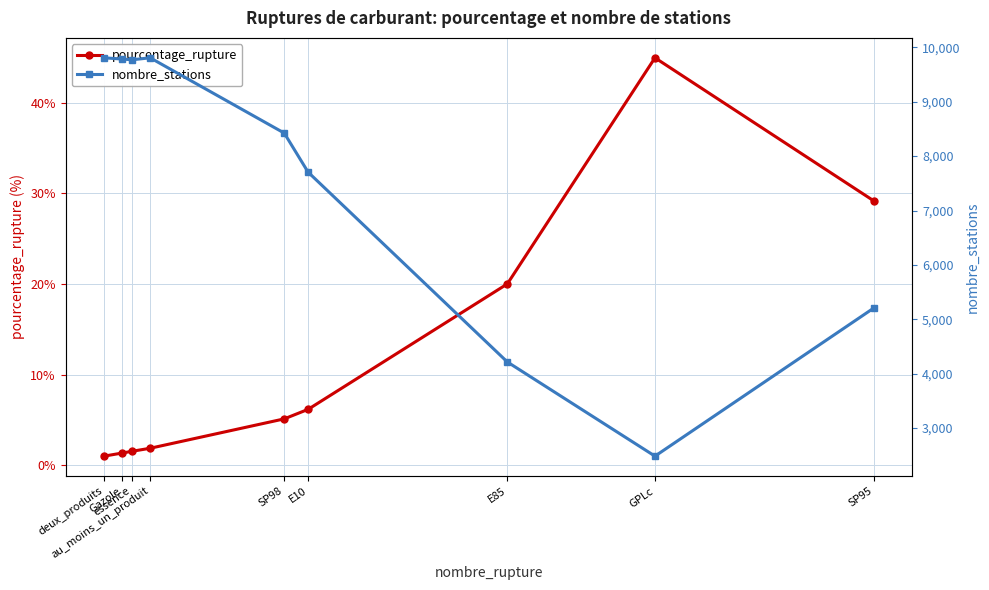

What is the total value across all series at essence?

9772.6